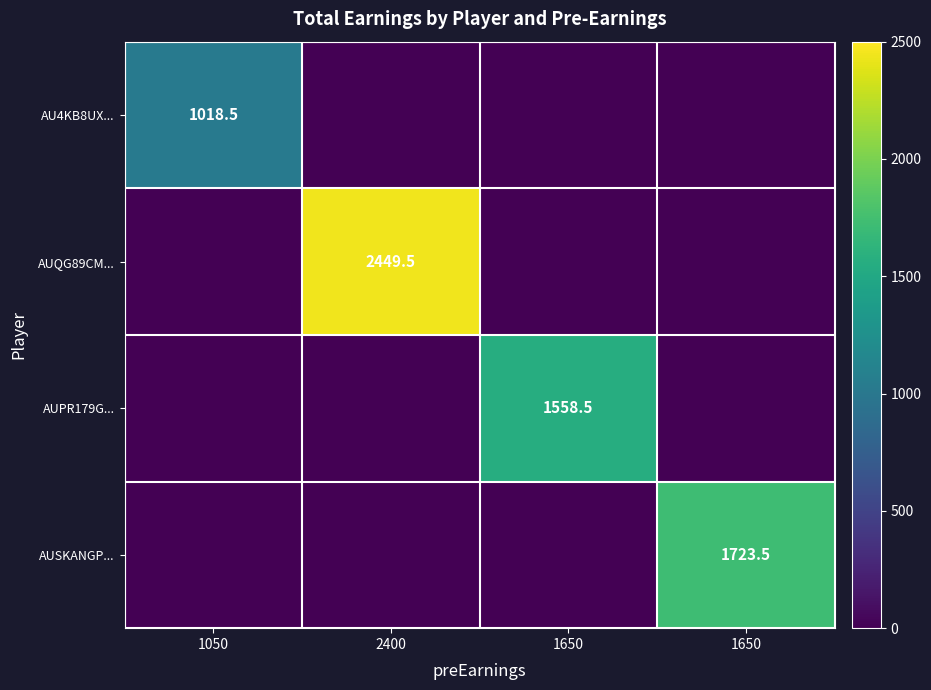

How many series are shown in this chart?

4